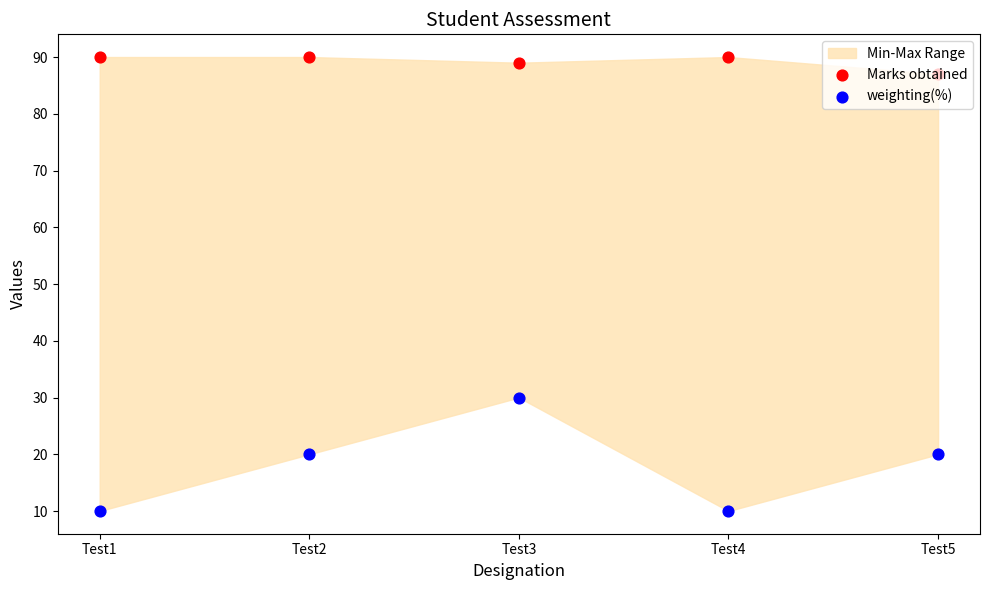

Is the value of weighting(%) at Test3 greater than the value of Marks obtained at Test4?

No